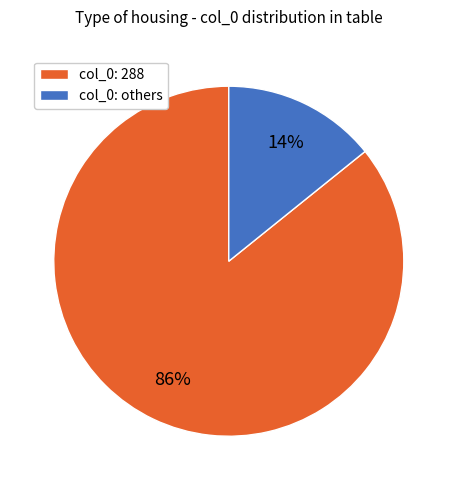

To the nearest percent, what is the average slice percentage?

50%